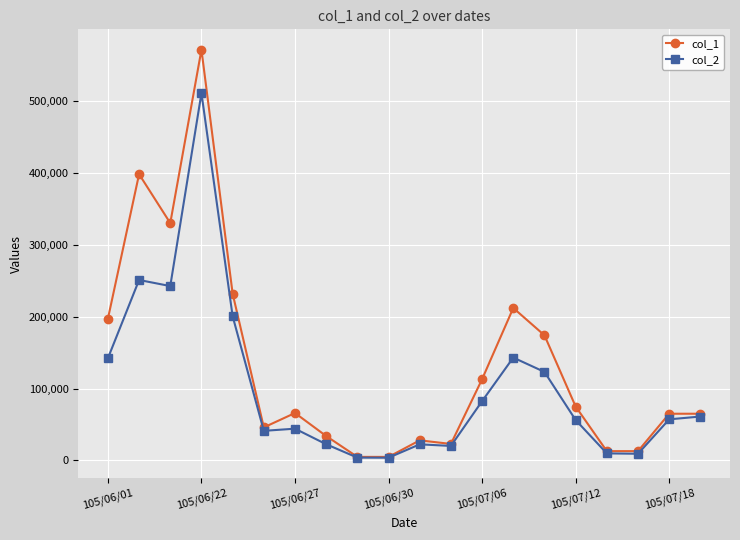

True or false: col_1 has more than 1 interior local peaks.

True